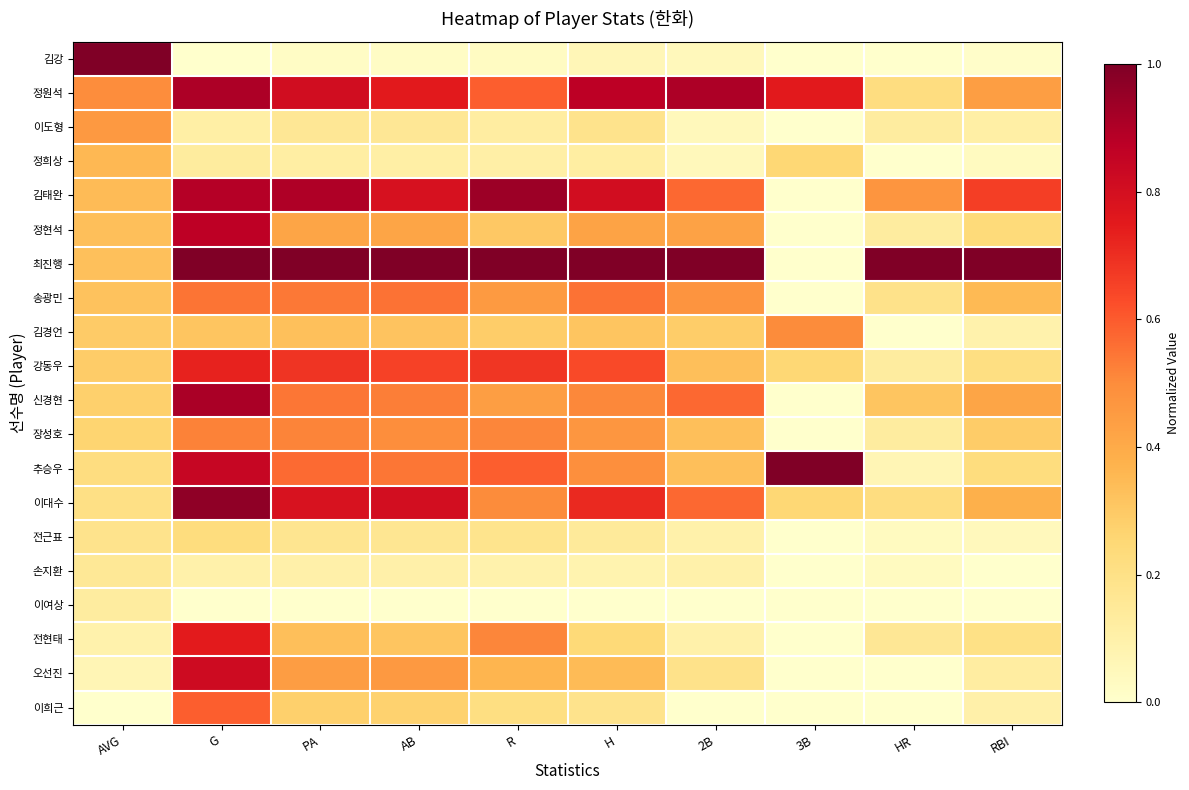

At RBI, list the series in order from largest to smallest.

최진행, 김태완, 정원석, 신경현, 이대수, 송광민, 장성호, 정현석, 추승우, 강동우, 전현태, 오선진, 이도형, 이희근, 김경언, 전근표, 정희상, 김강, 손지환, 이여상